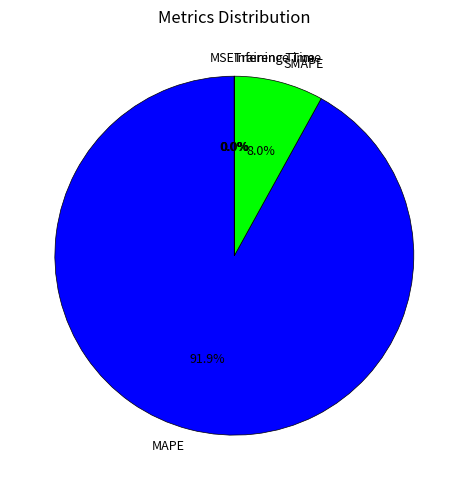

Which slice is the largest?

MAPE